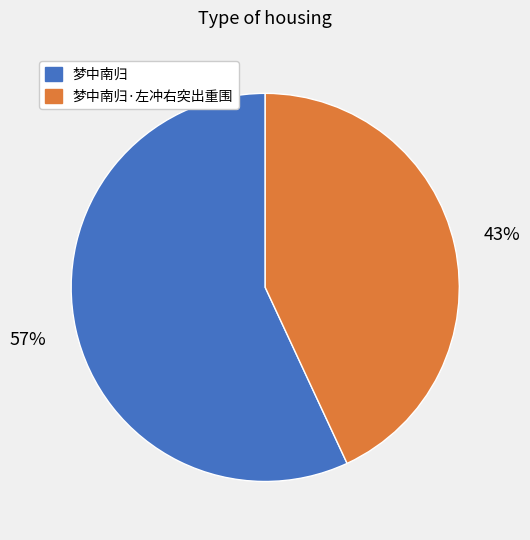

Do 梦中南归·左冲右突出重围 and 梦中南归 together represent more than half of the pie?

Yes